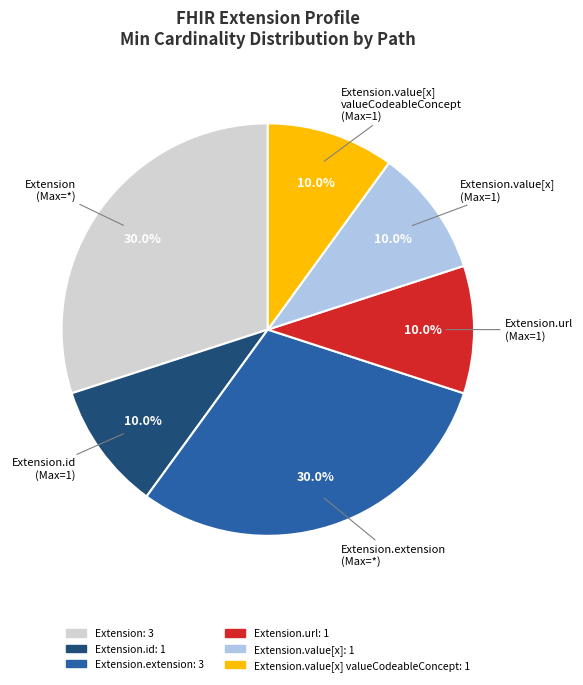

Is there a majority slice in this chart?

No